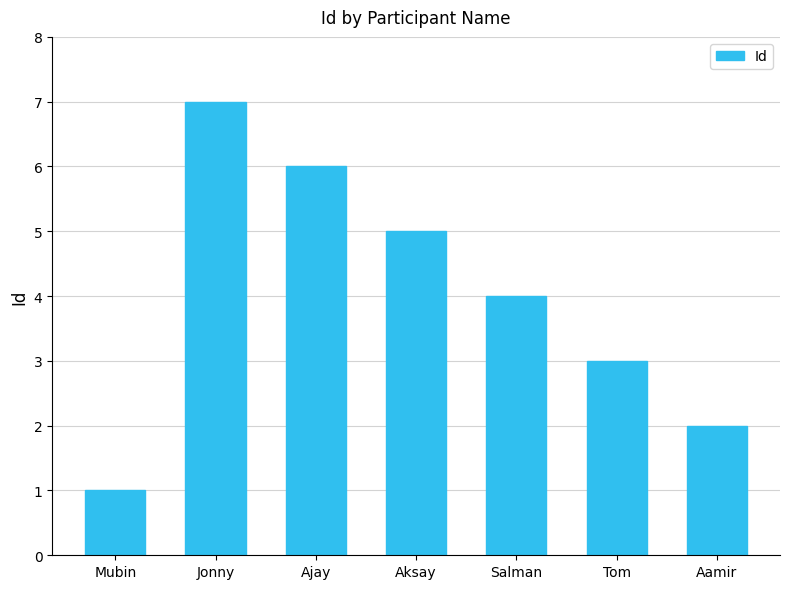

Where is the data nearest to the value 4?

Salman